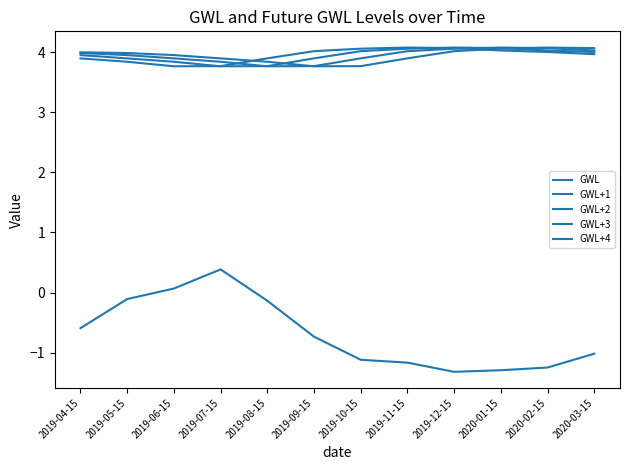

Does the chart have visible grid lines?

No